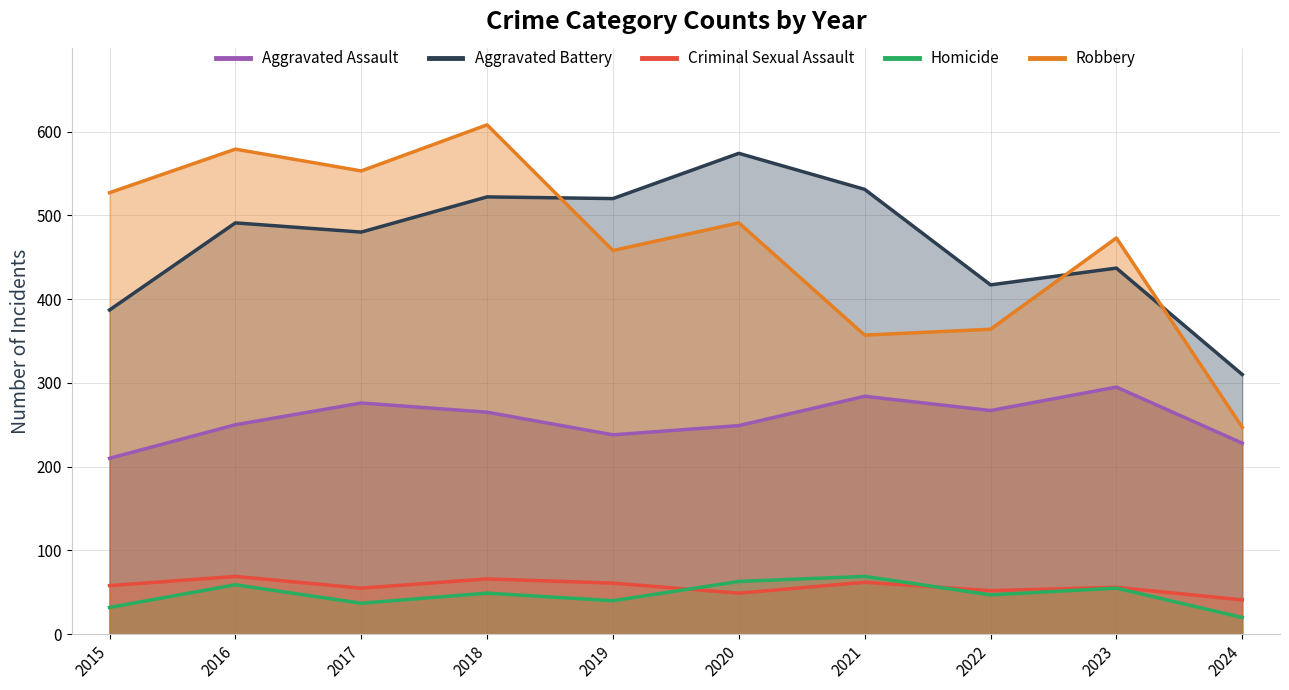

What is the sum of the Aggravated Battery values at 2022 and 2017?

897